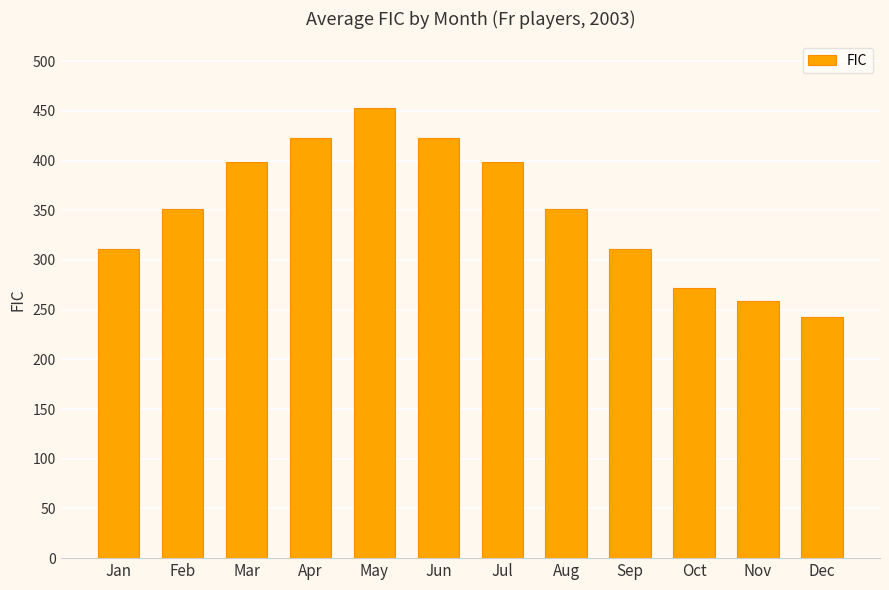

Which label corresponds to the smallest value in the chart?

Dec